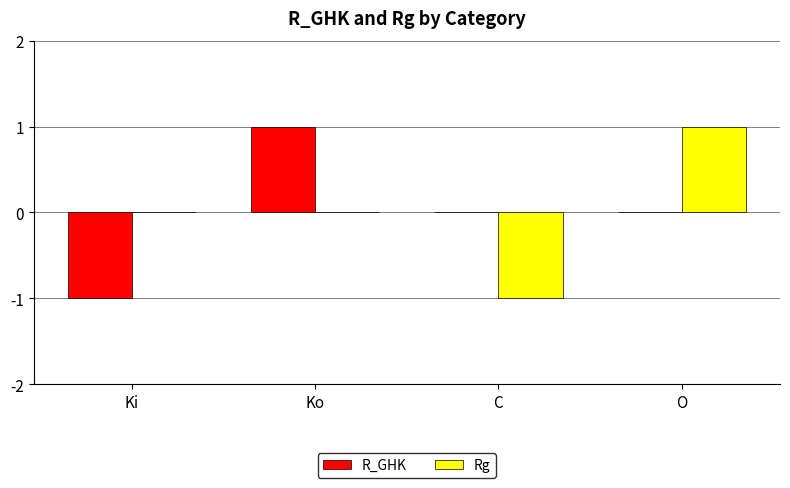

How many data points does each series have?

4